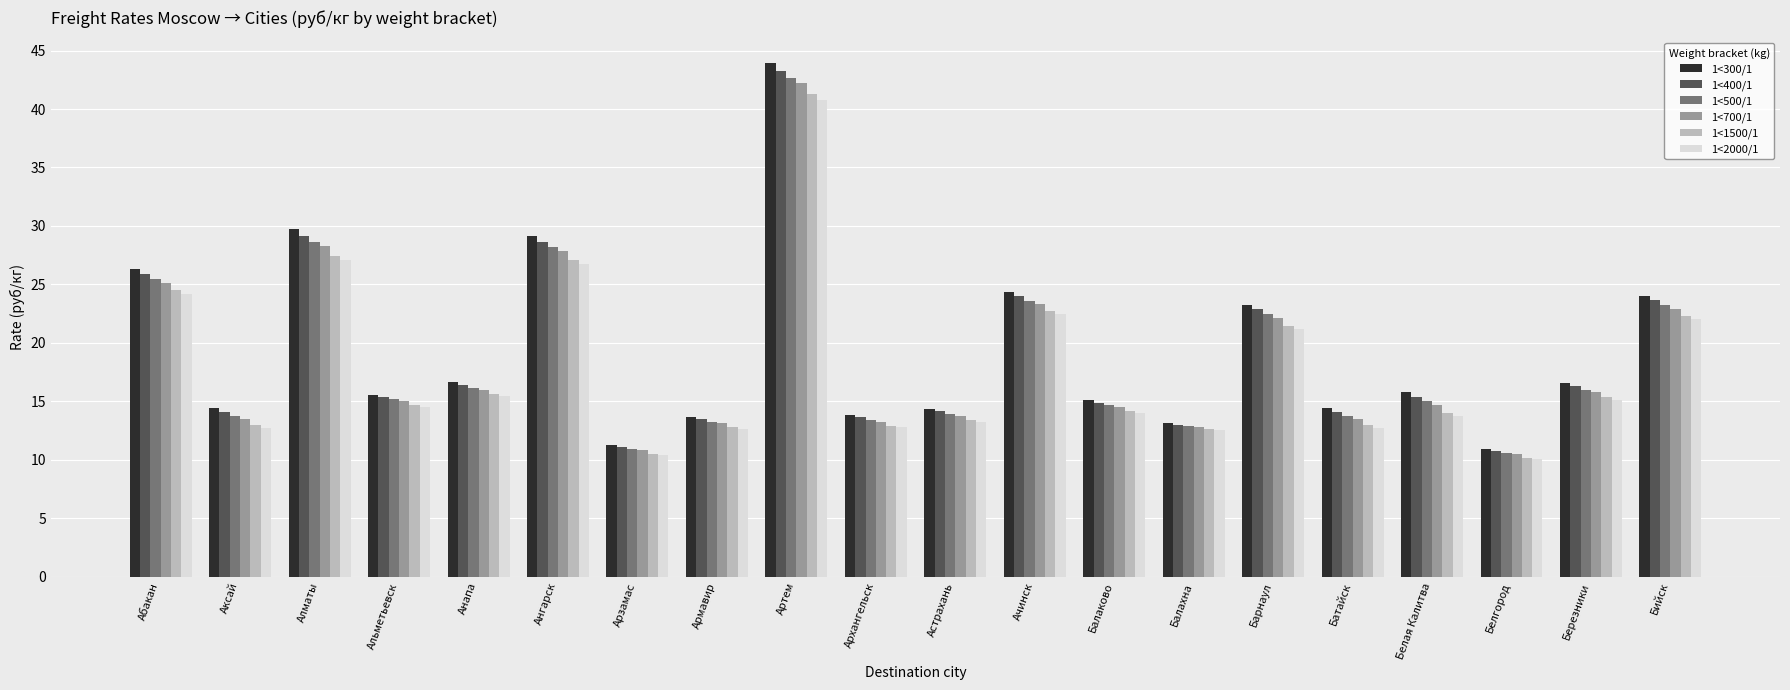

What is the maximum value for 1<500/1?

42.7